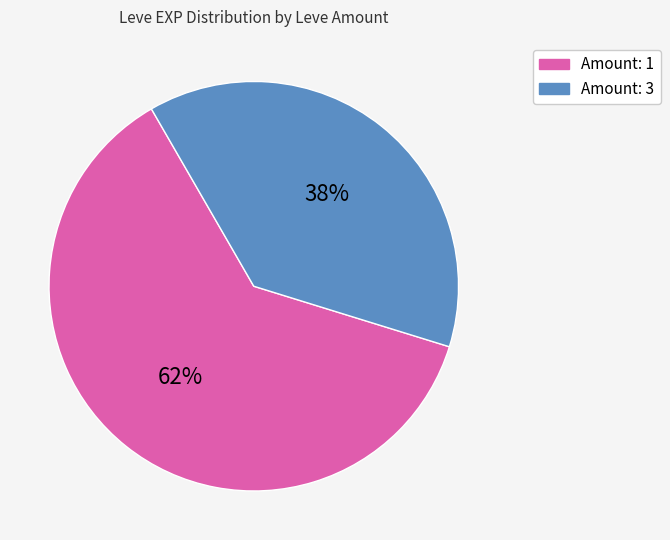

To the nearest percent, what is the difference between the largest and smallest slice percentages?

24%